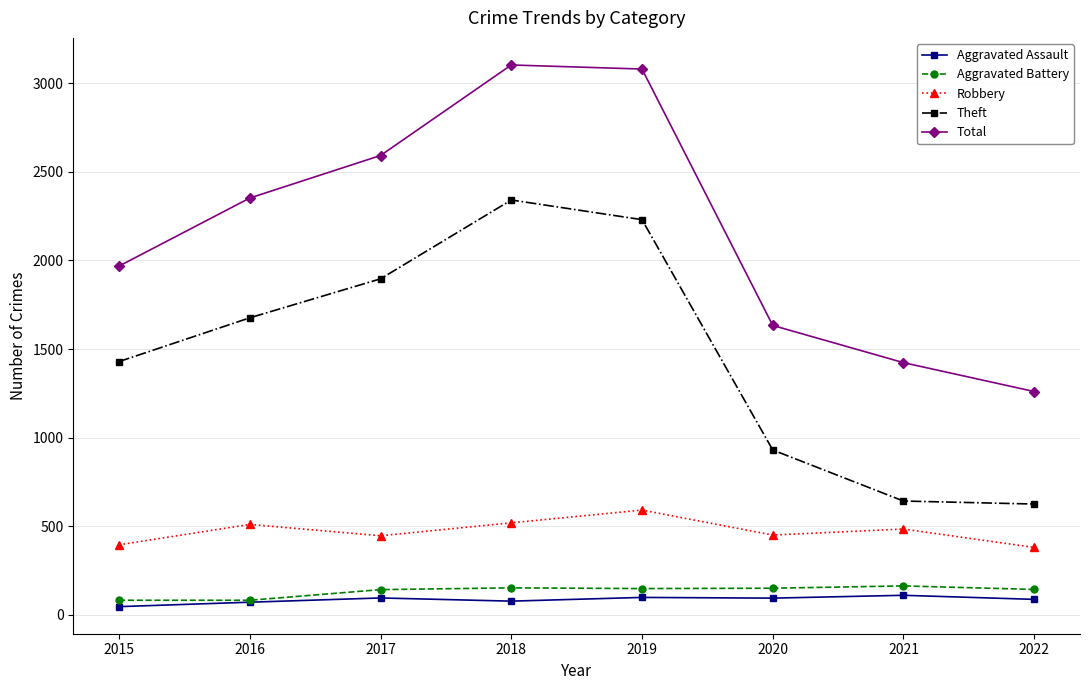

What is the highest value of the Total series?

3103